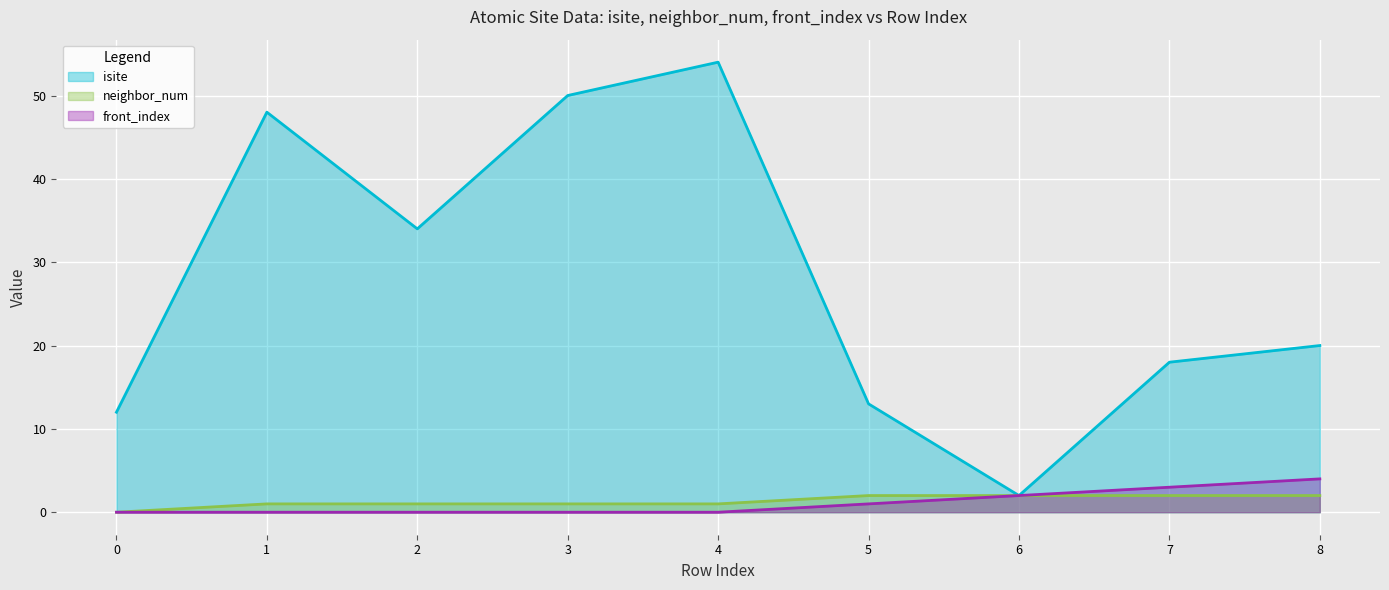

List the series in order of their peak value, highest first.

isite, front_index, neighbor_num